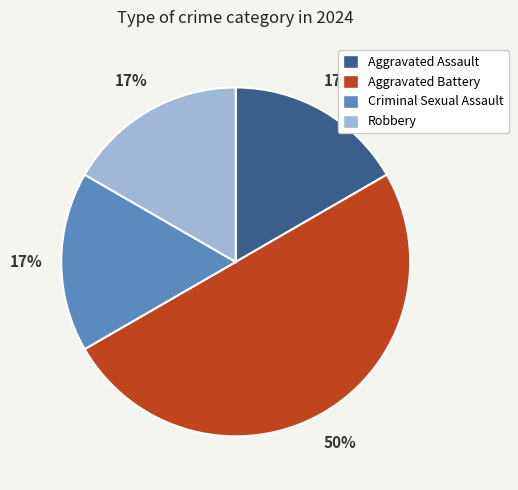

Is it true that Aggravated Battery is 62% of the pie?

False